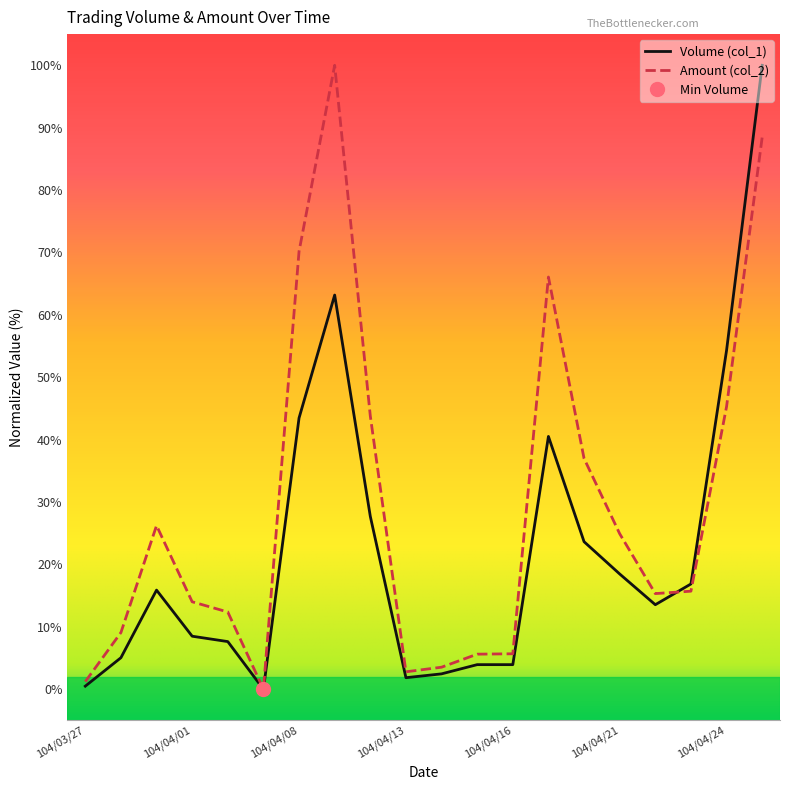

What is the highest value of the Volume (col_1) series?

100.0